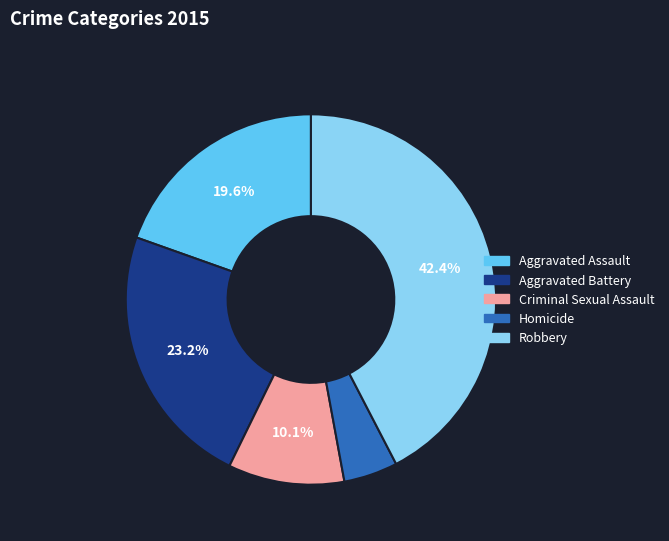

True or false: Criminal Sexual Assault accounts for 10% of the total.

True